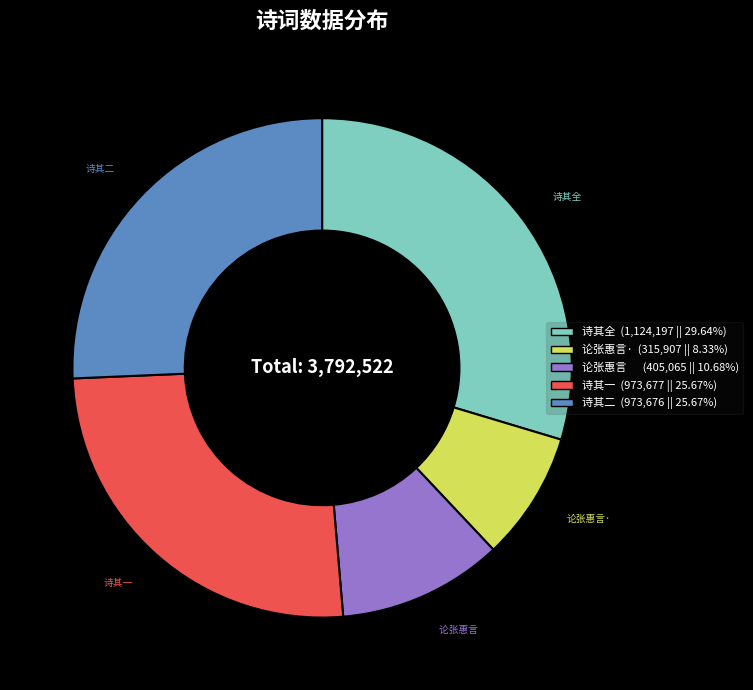

What is the ratio of the value at 论张惠言· (315,907 || 8.33%) to the value at 论张惠言 (405,065 || 10.68%)?

0.8